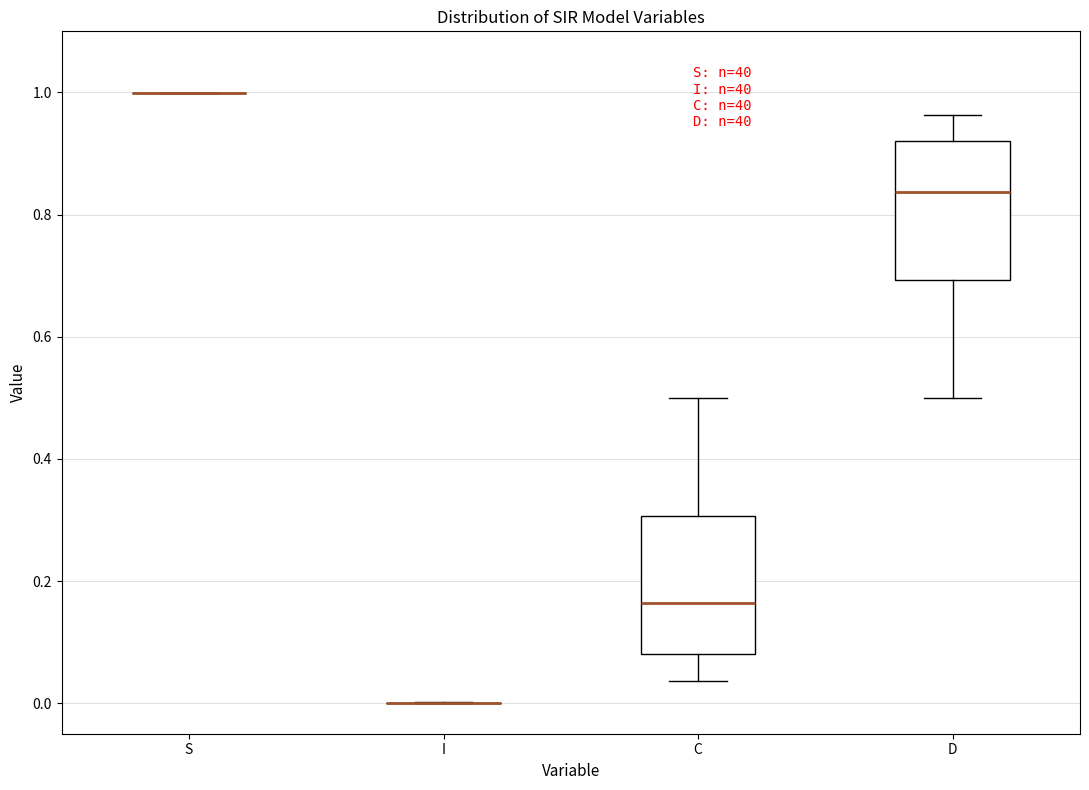

Reading left to right, transcribe this box plot: for each box, give where its median line is, the range the box spans, and where its two whiskers end, as read against the y-axis. The values are not printed on the chart, so give them approximately, as read against the axis.

S: box collapsed to a line at 1.00, whiskers 1.00 to 1.00
I: box collapsed to a line at 0.00, whiskers 0.00 to 0.00
C: median 0.16, box 0.08 to 0.30, whiskers 0.04 to 0.50
D: median 0.84, box 0.70 to 0.92, whiskers 0.50 to 0.96